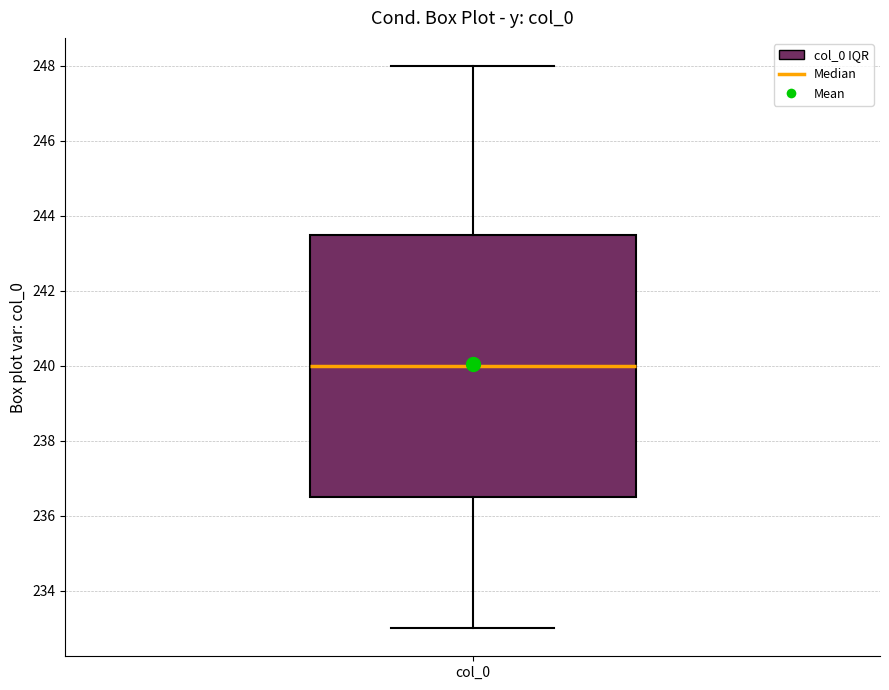

Transcribe this box plot: give where the median line is, the range the box spans, and where the two whiskers end, as read against the y-axis. The values are not printed on the chart, so give them approximately, as read against the axis.

median 240.0, box 236.6 to 243.6, whiskers 233.0 to 248.0